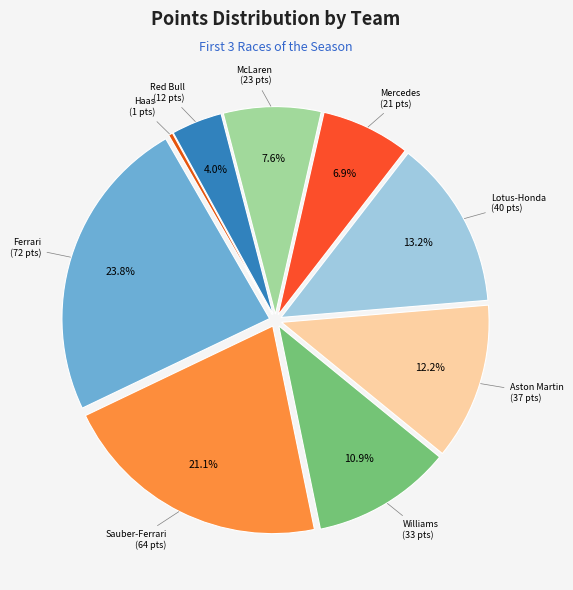

Which slice is the largest?

Ferrari